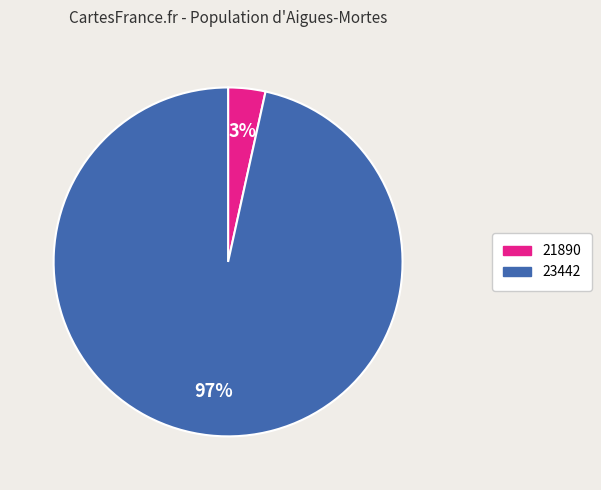

What is the smallest slice in the pie chart?

21890